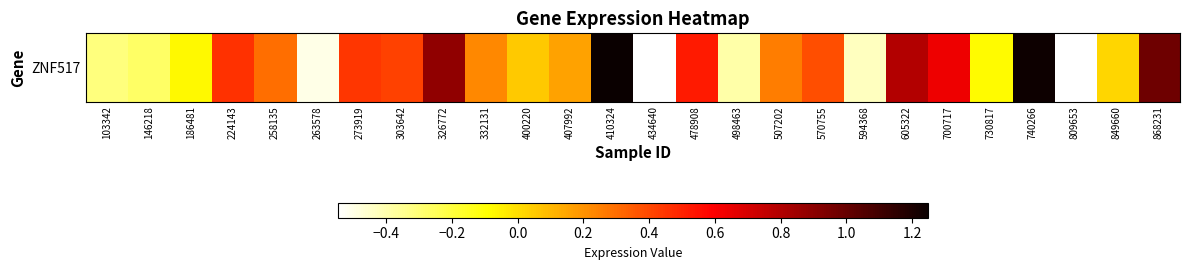

Is it true that the value at 407992 is 0.2?

True